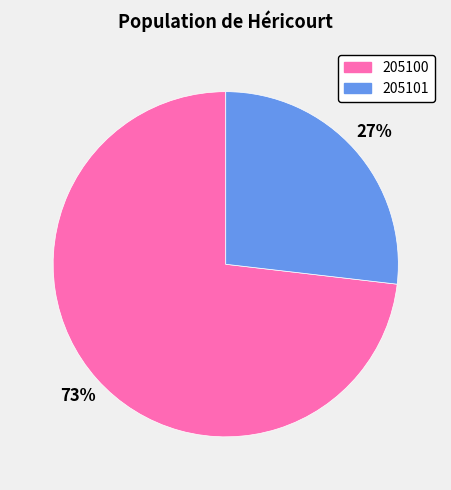

How many slices are in this pie chart?

2